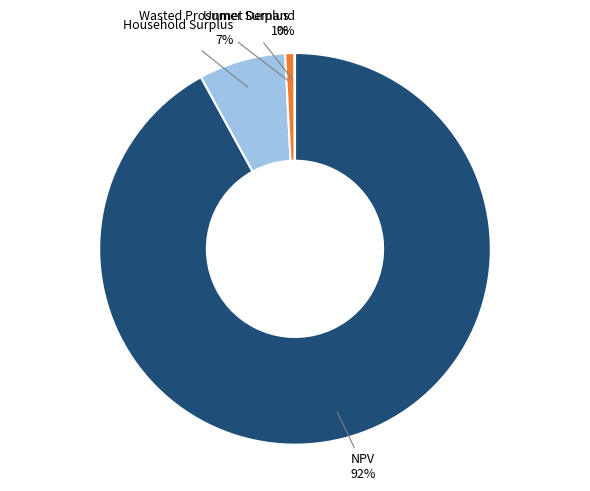

True or false: Wasted Prosumer Surplus 1% accounts for 1% of the total.

True